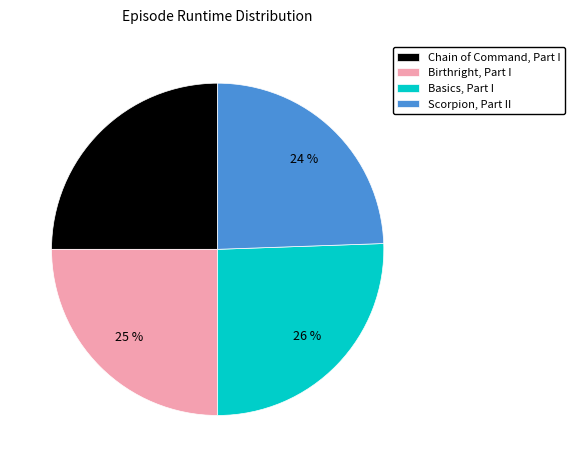

What is the ratio of the value at Scorpion, Part II to the value at Birthright, Part I?

1.0